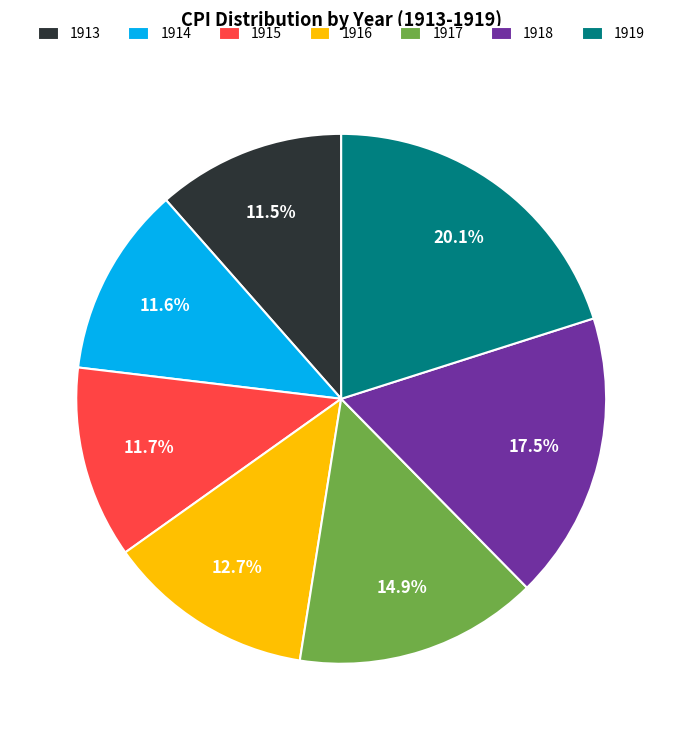

To the nearest percent, what is the difference between the 1919 and 1913 slice percentages?

9%